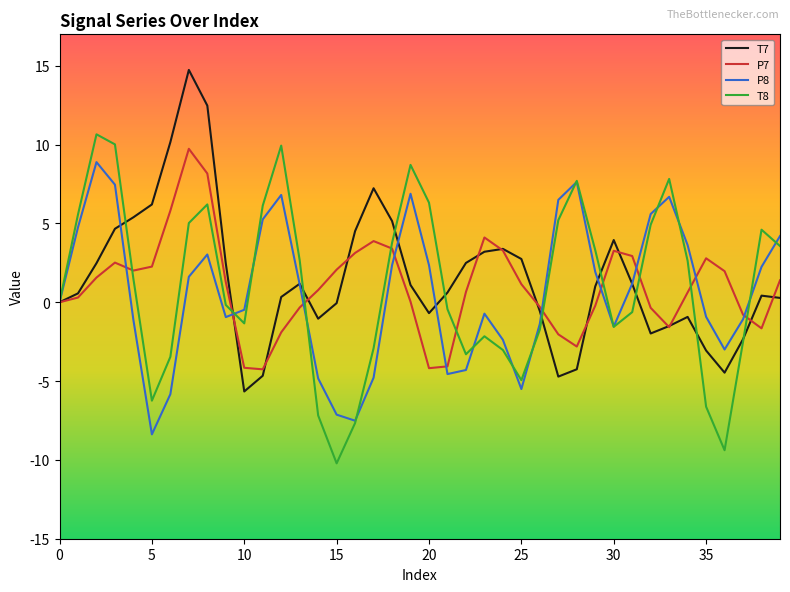

What is the minimum value shown in the chart?

-10.2